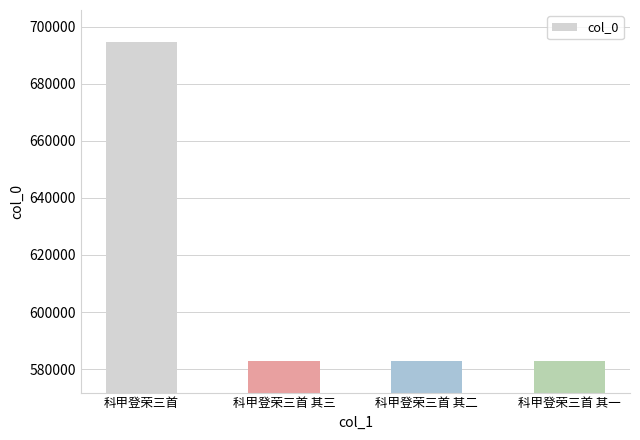

What is the value of the 1st bar from the left?

694632